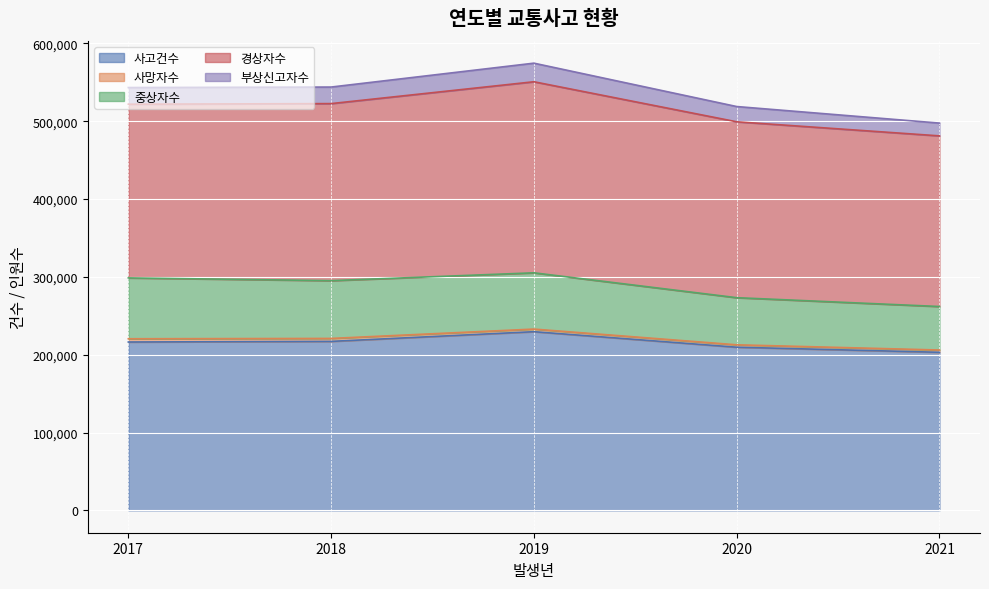

How many values in the 사고건수 series exceed 216335?

2